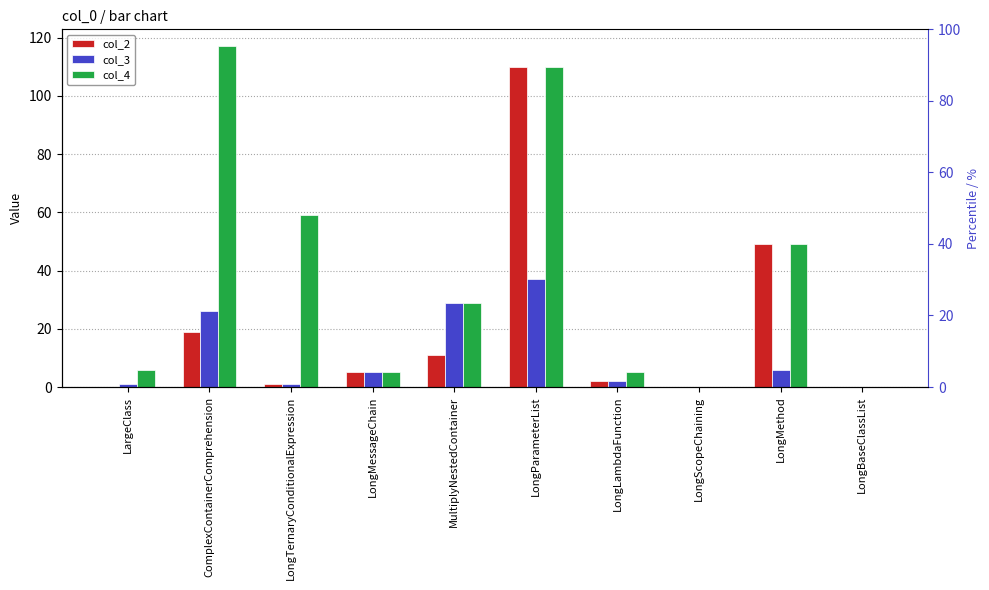

What is the average value of the col_3 series?

11